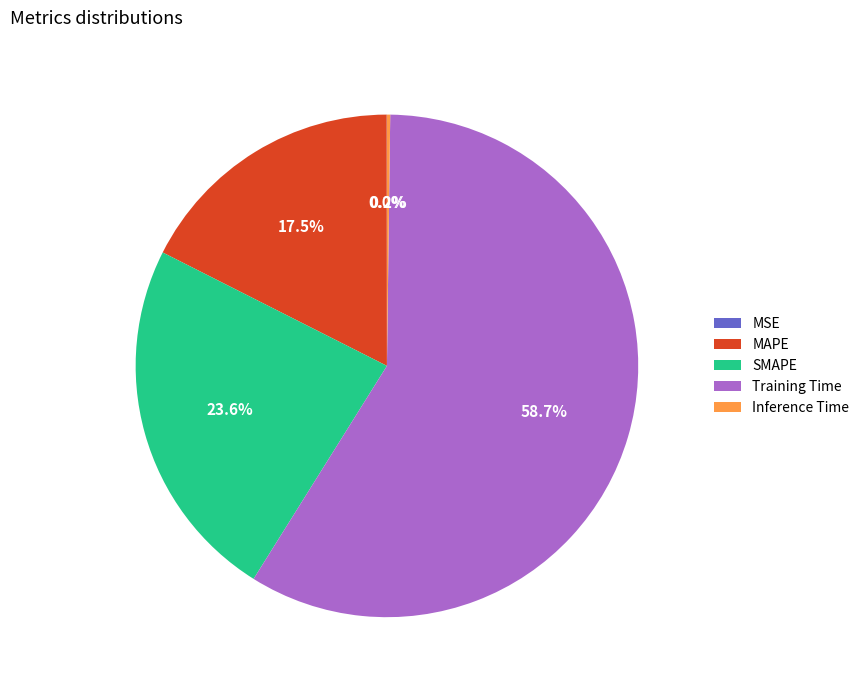

Which slice represents more than half of the pie?

Training Time